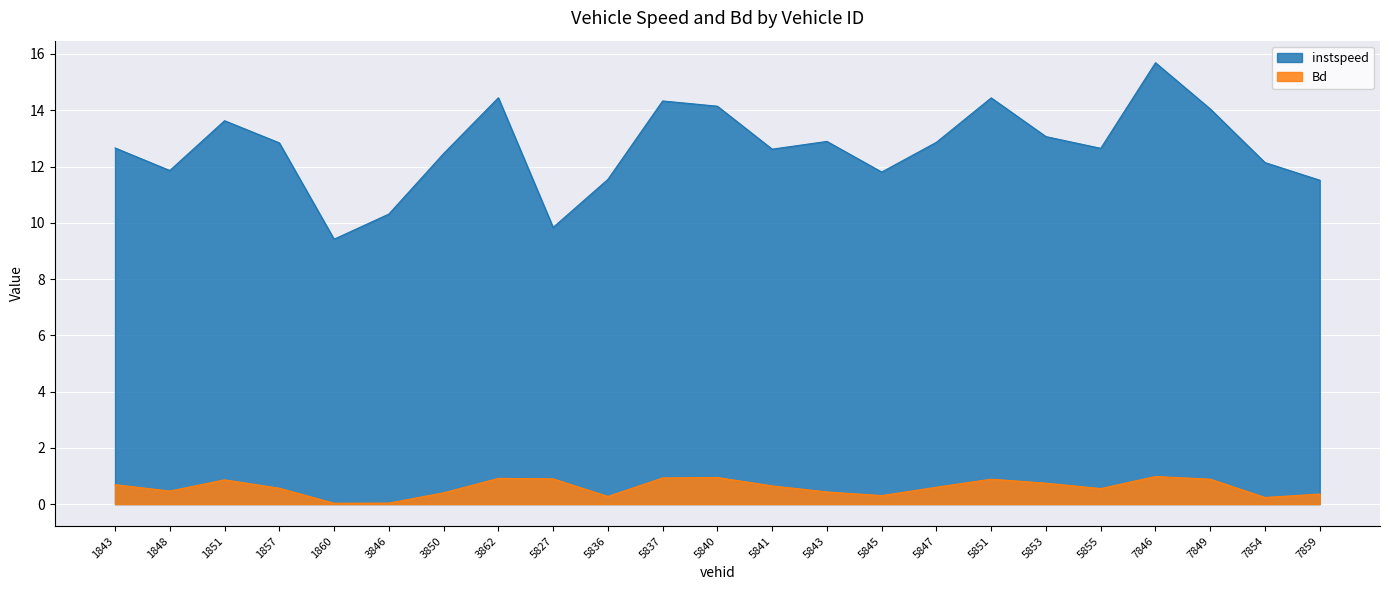

True or false: Bd and instspeed intersect in this chart.

False